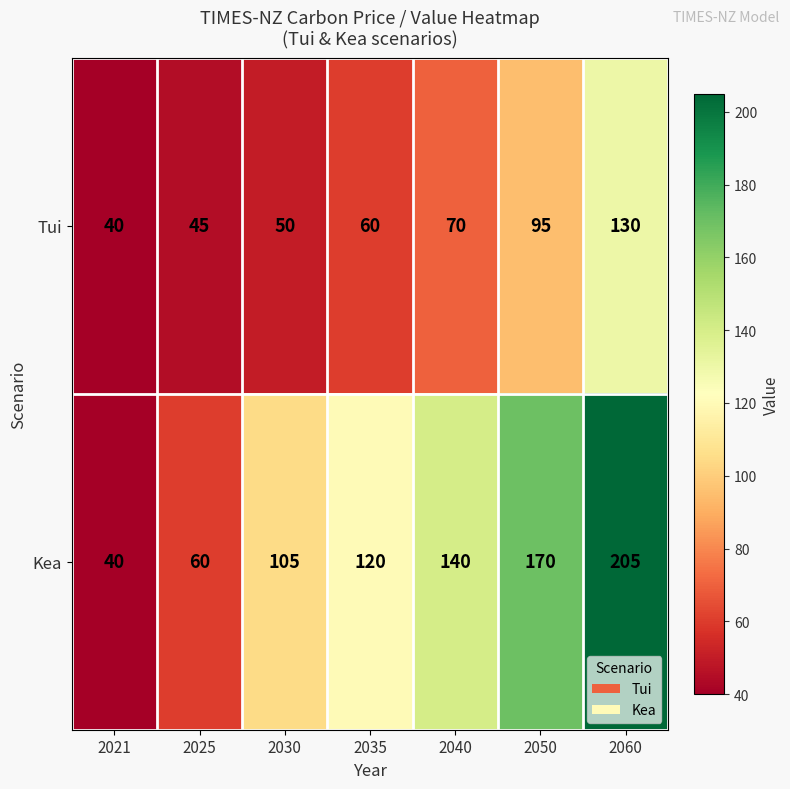

At which category is the sum across all series the highest?

2060